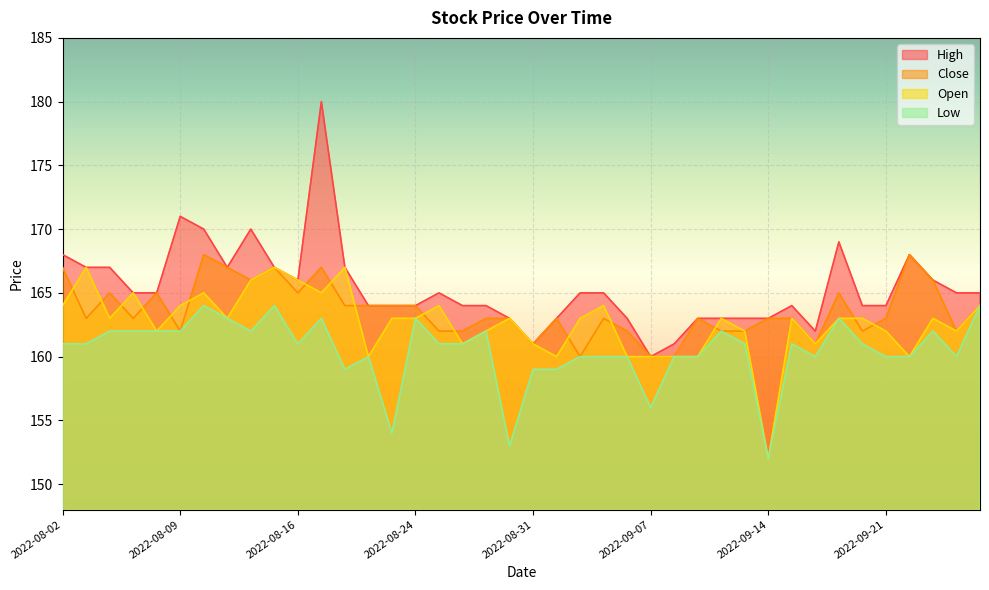

True or false: High and Close intersect in this chart.

False